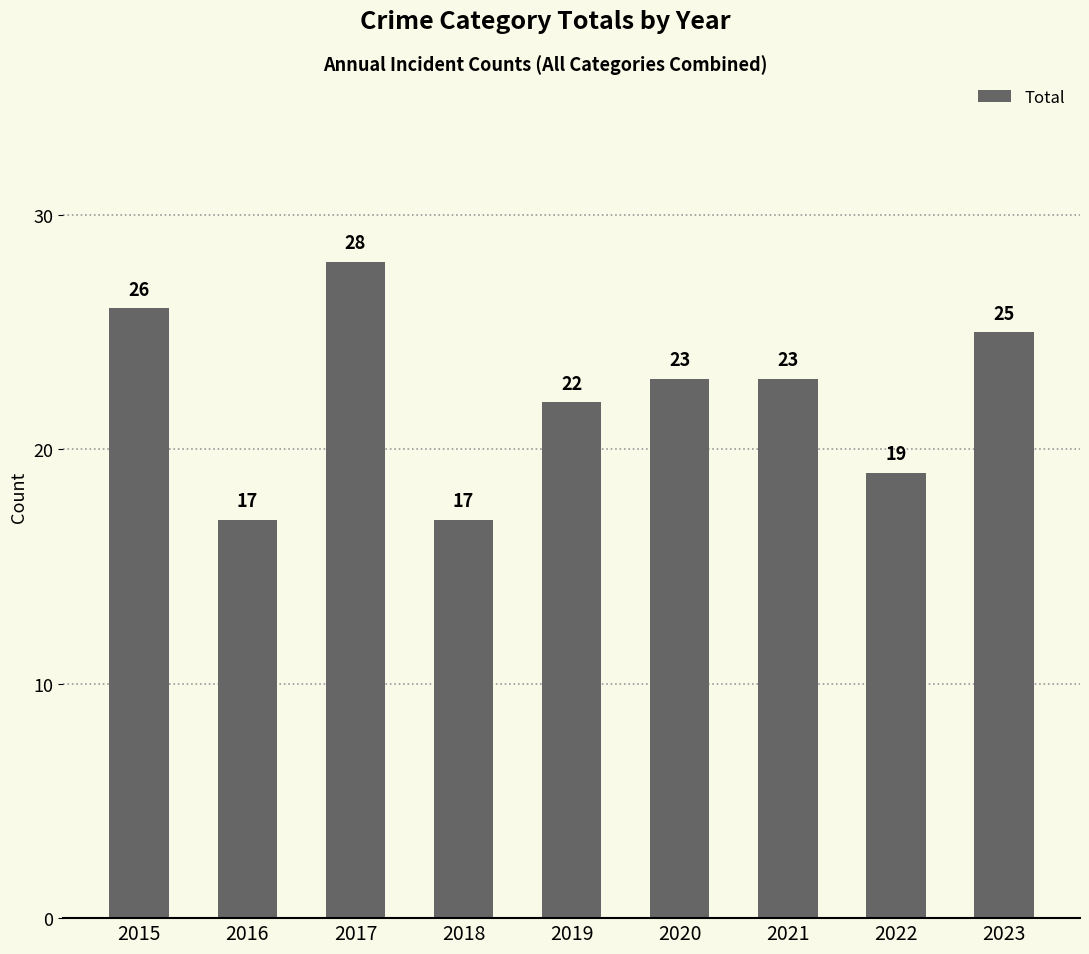

Reading left to right, extract all data points from this chart.

26	17	28	17	22	23	23	19	25